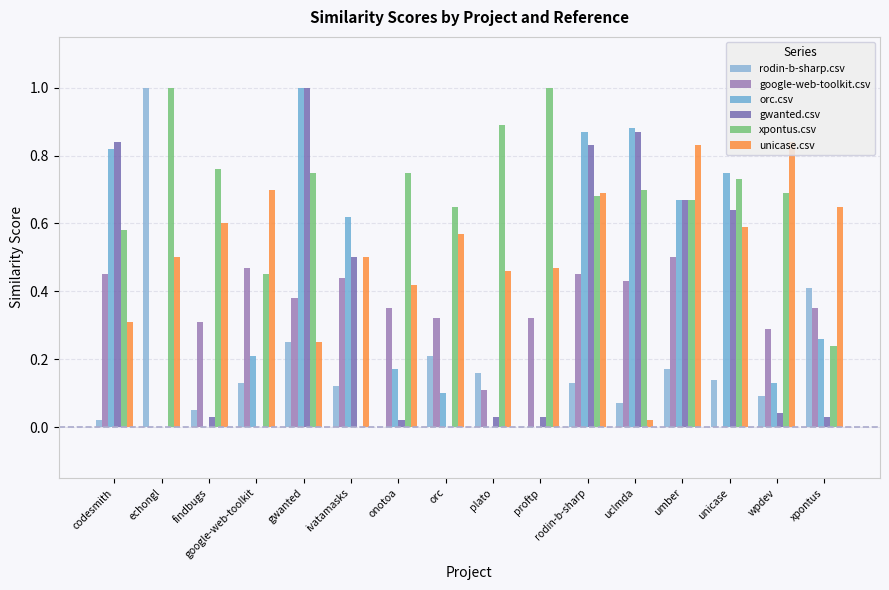

Are the bars horizontal?

No